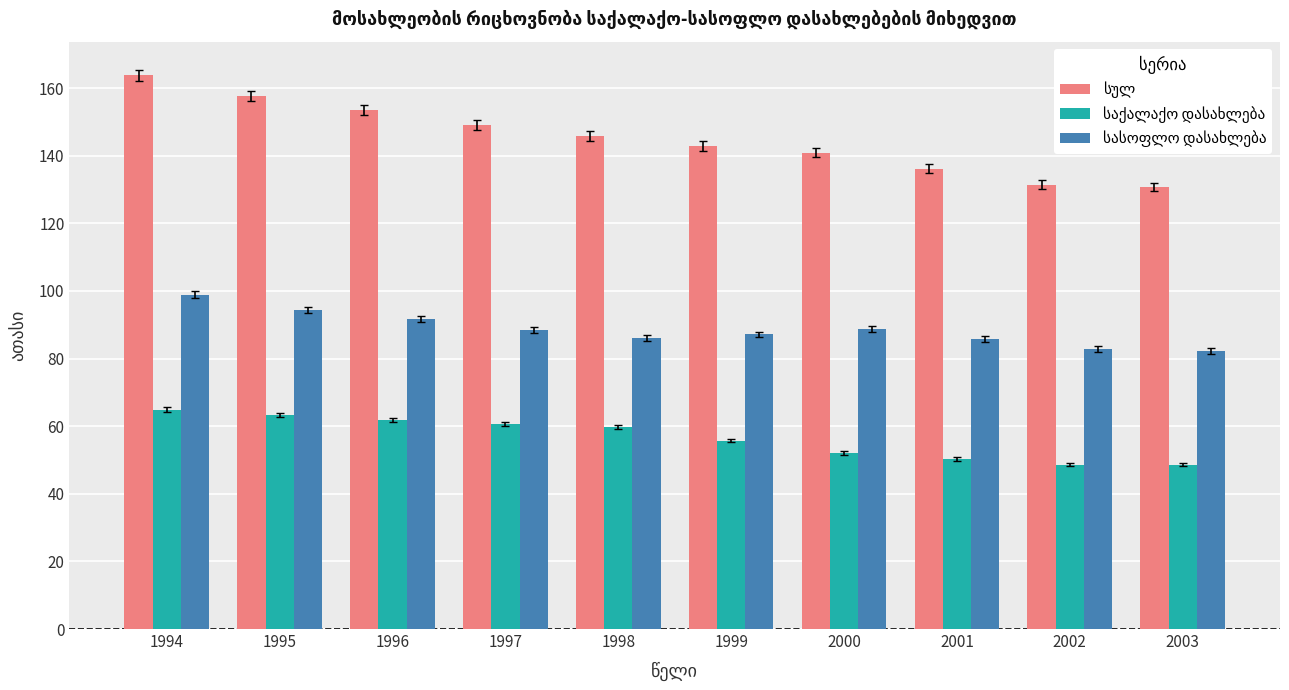

At which category does the chart reach its peak across all series?

1994